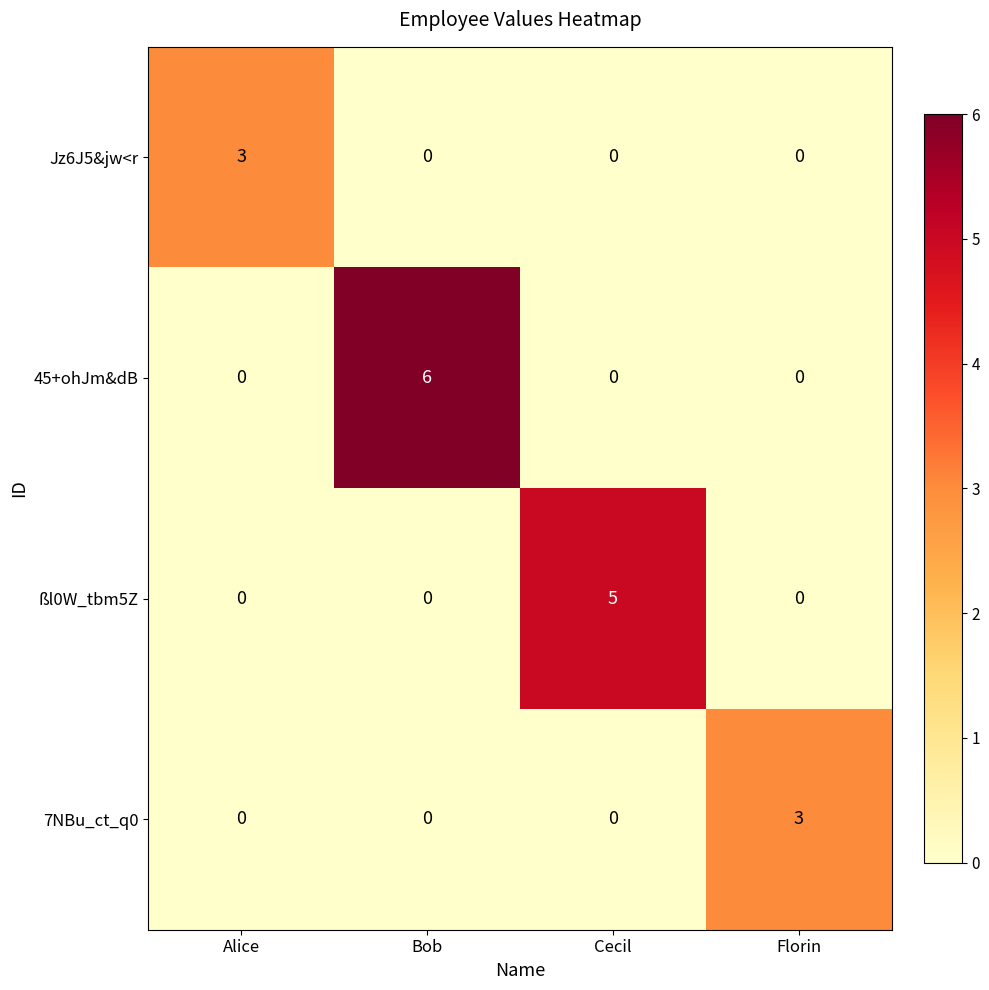

Which category has the highest value across all series?

Bob